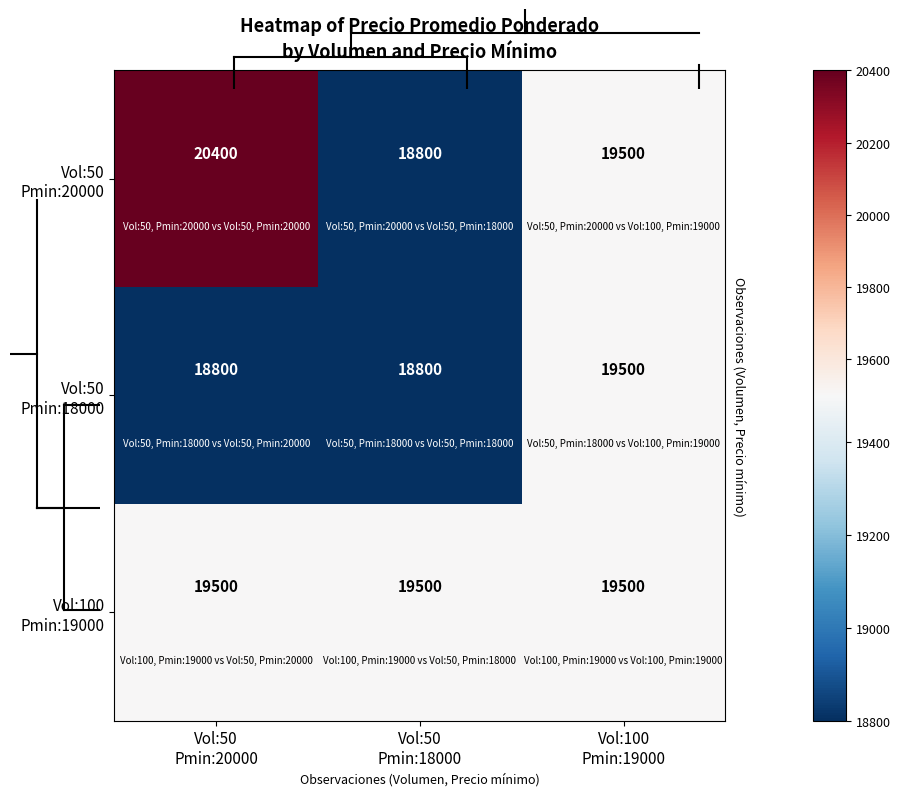

What is the greatest value displayed?

20400